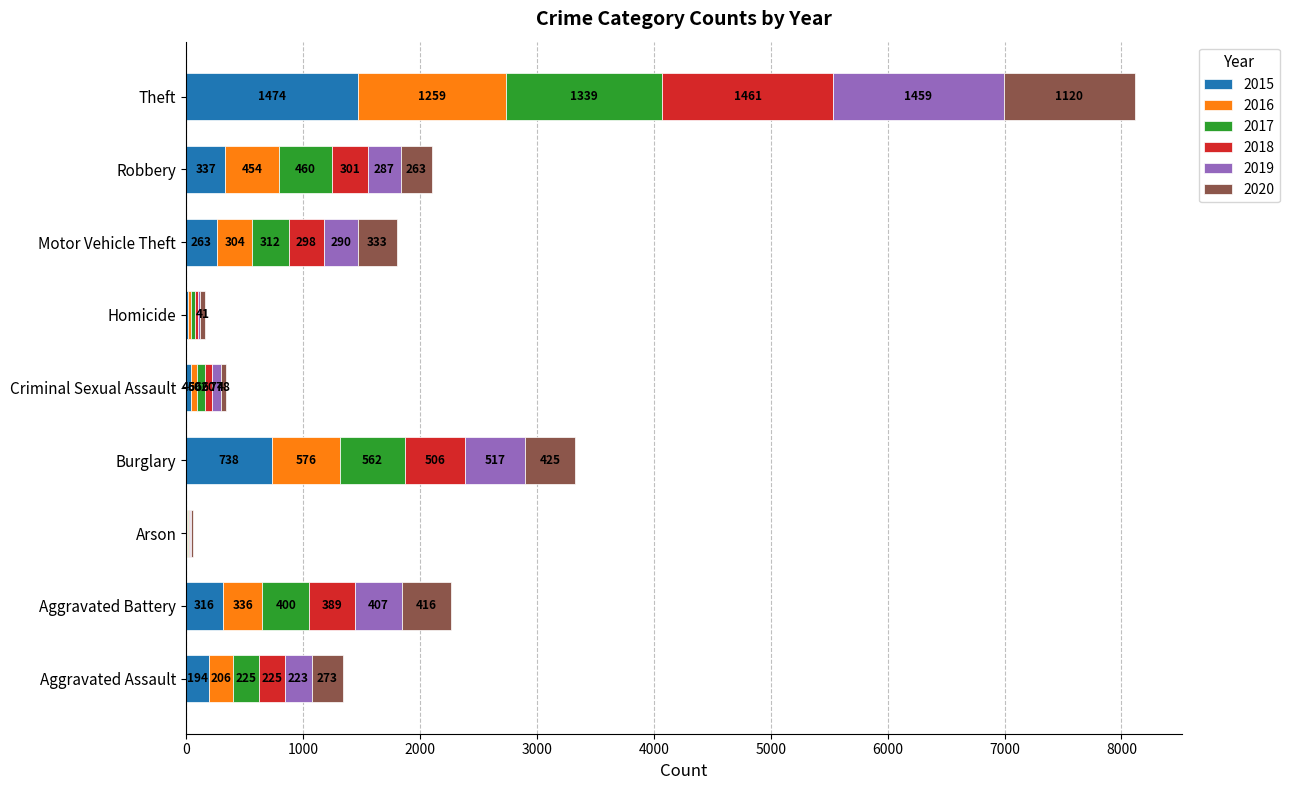

Read the 2015 value at Aggravated Assault.

194